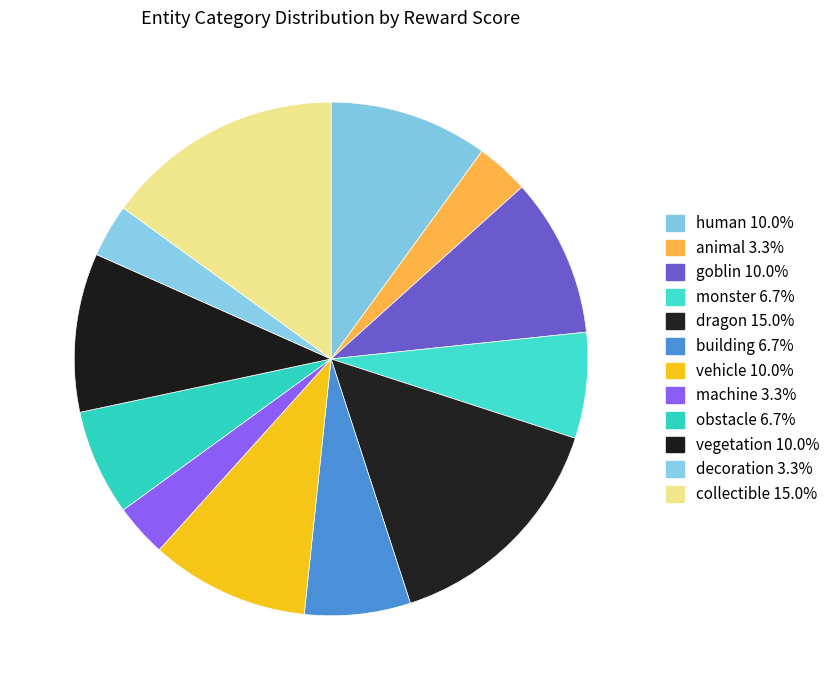

To the nearest percent, what is the combined percentage of collectible and monster?

22%